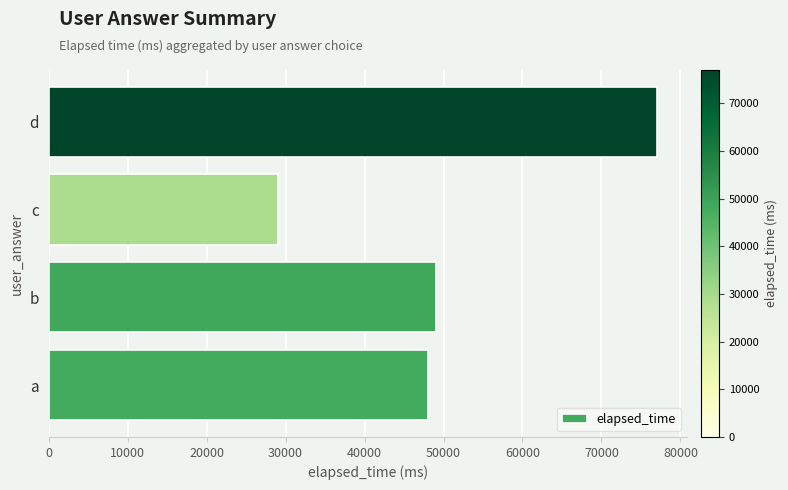

Between a and d, which is larger?

d